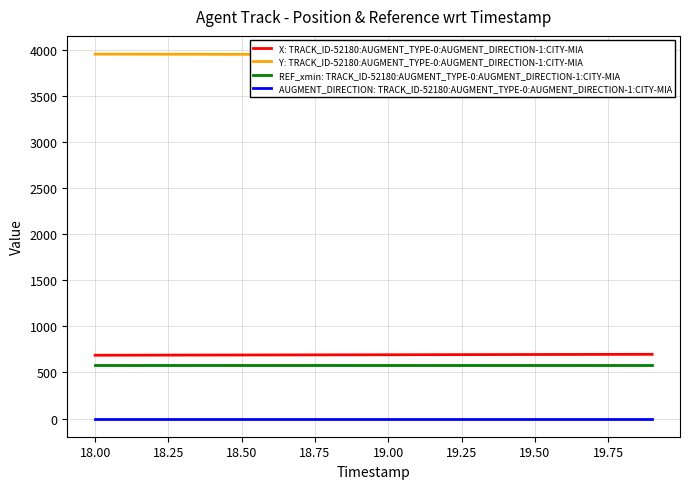

Which series has the largest range (max minus min)?

X: TRACK_ID-52180:AUGMENT_TYPE-0:AUGMENT_DIRECTION-1:CITY-MIA